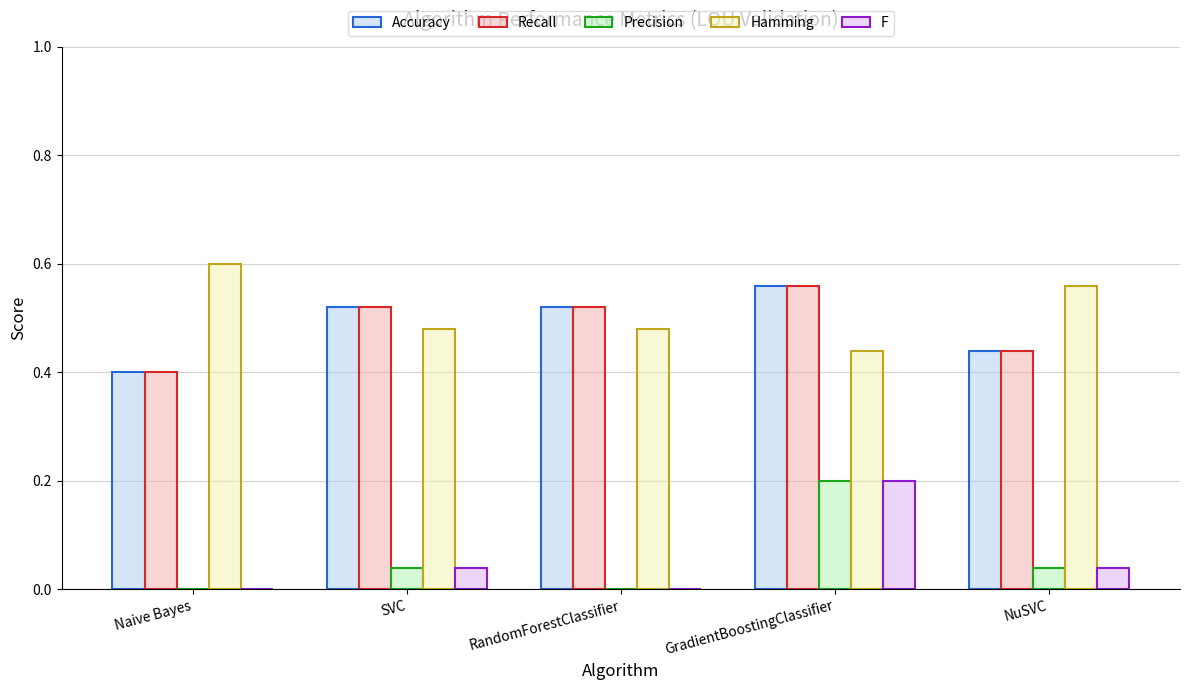

At which category does the chart reach its peak across all series?

Naive Bayes